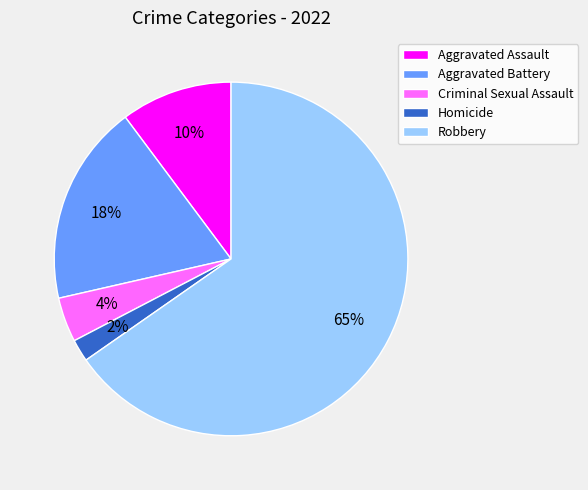

Approximately how many times larger is the value at Aggravated Battery compared to Homicide?

9.0